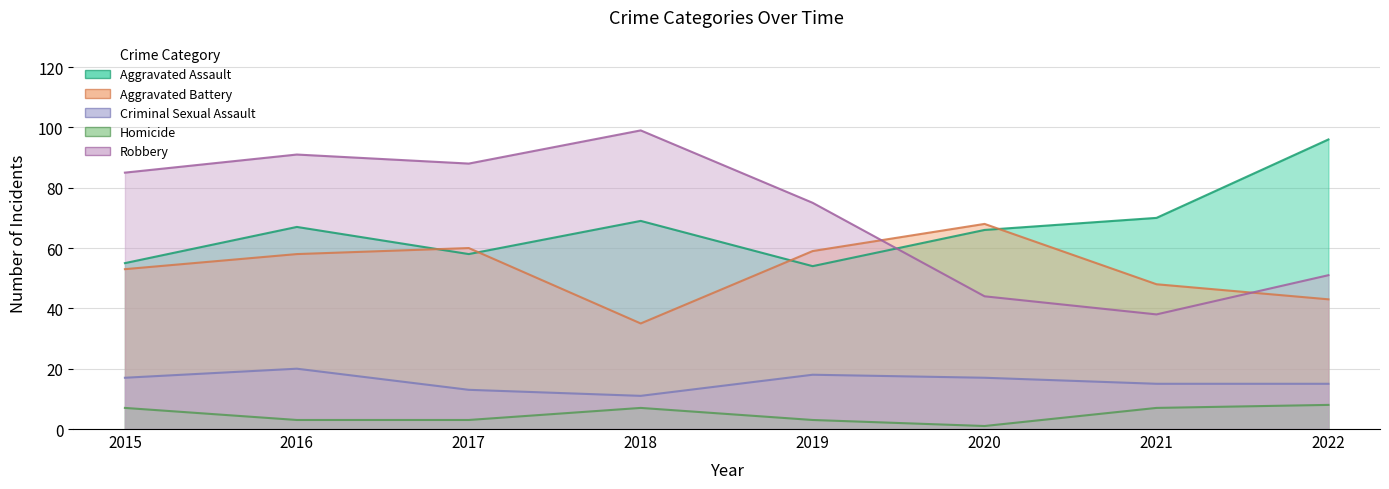

How many series are shown in this chart?

5